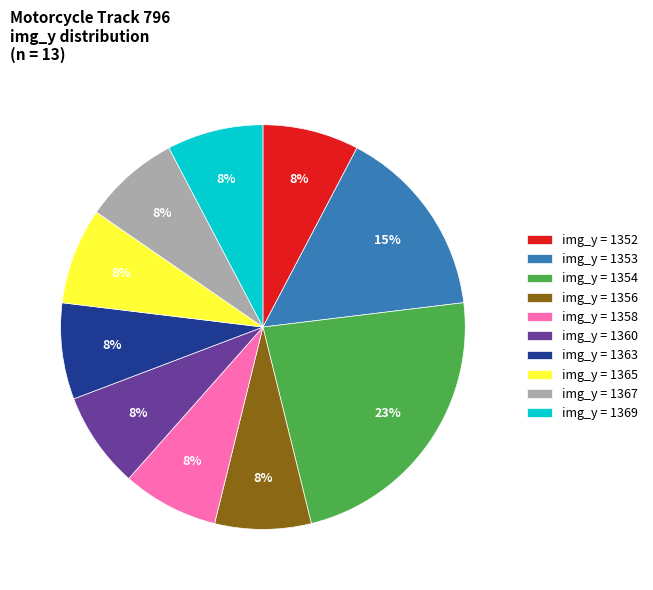

Which has a higher value, img_y = 1353 or img_y = 1352?

img_y = 1353